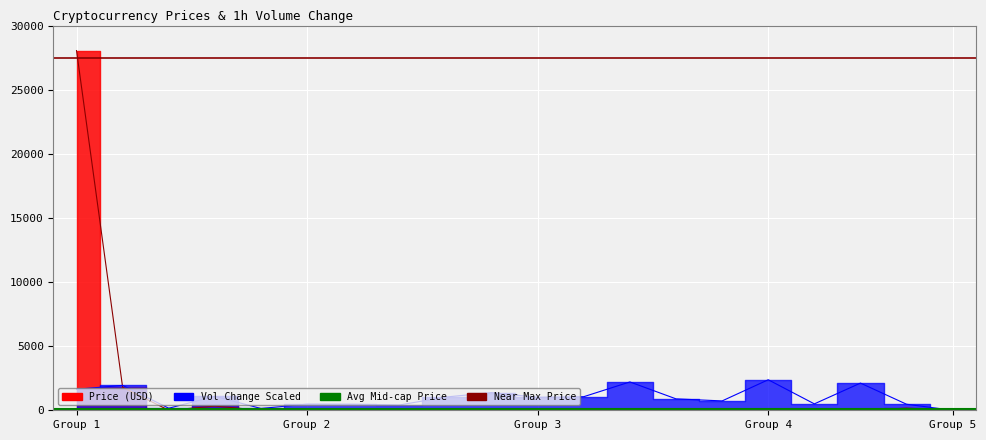

Which category has the highest value in the Avg Mid-cap Price series?

Group 1